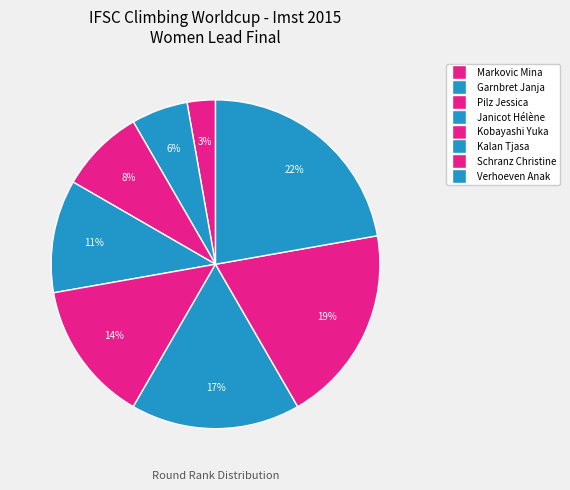

Count the number of slices in the pie.

8